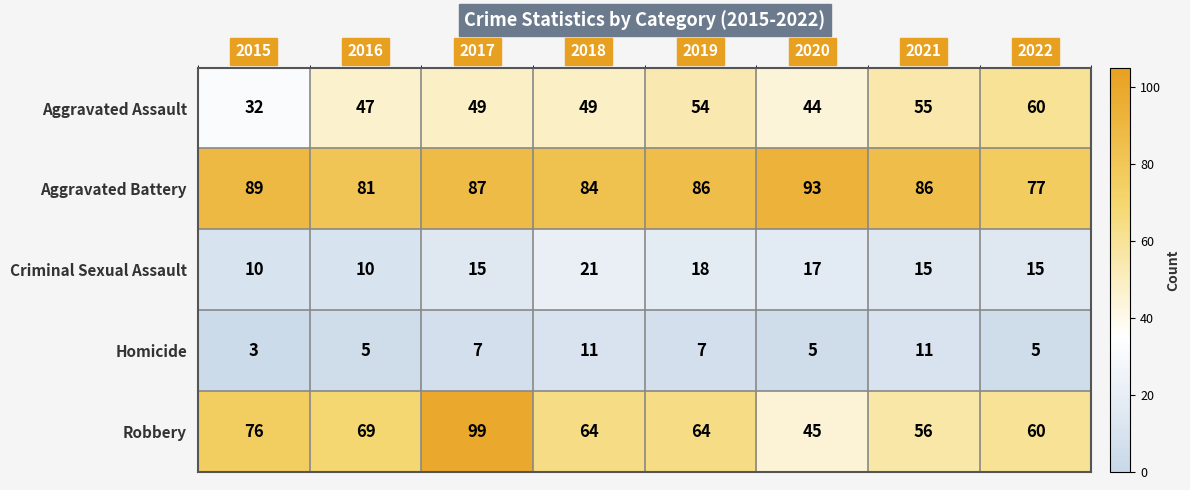

What is the difference between the Robbery values at 2020 and 2019?

19